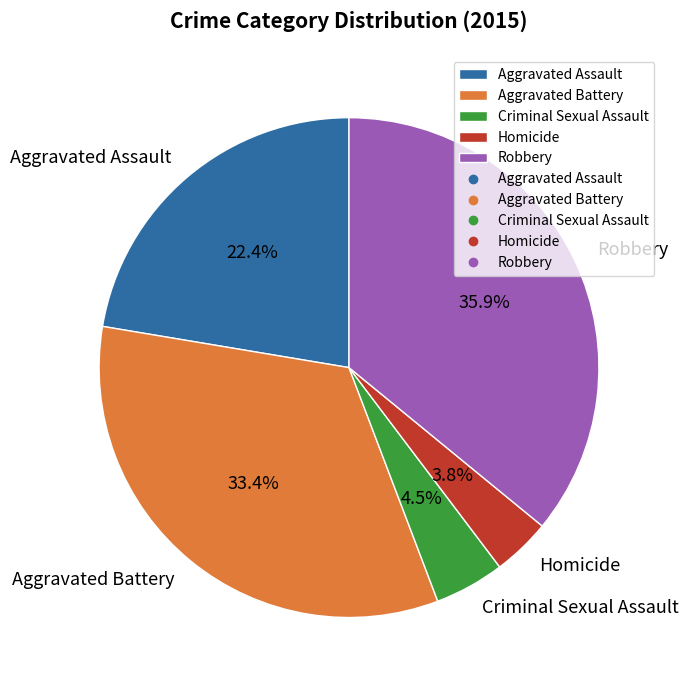

How many slices are in this pie chart?

5